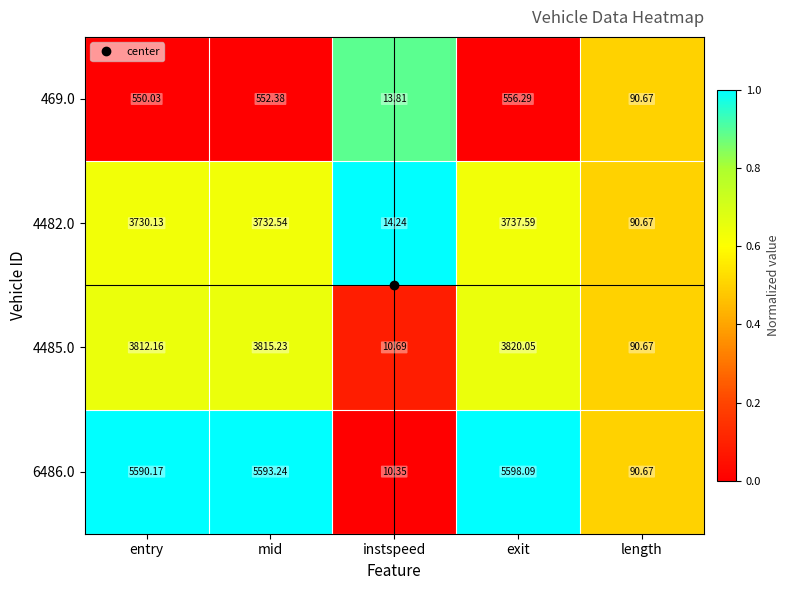

At which category does the chart reach its minimum across all series?

instspeed